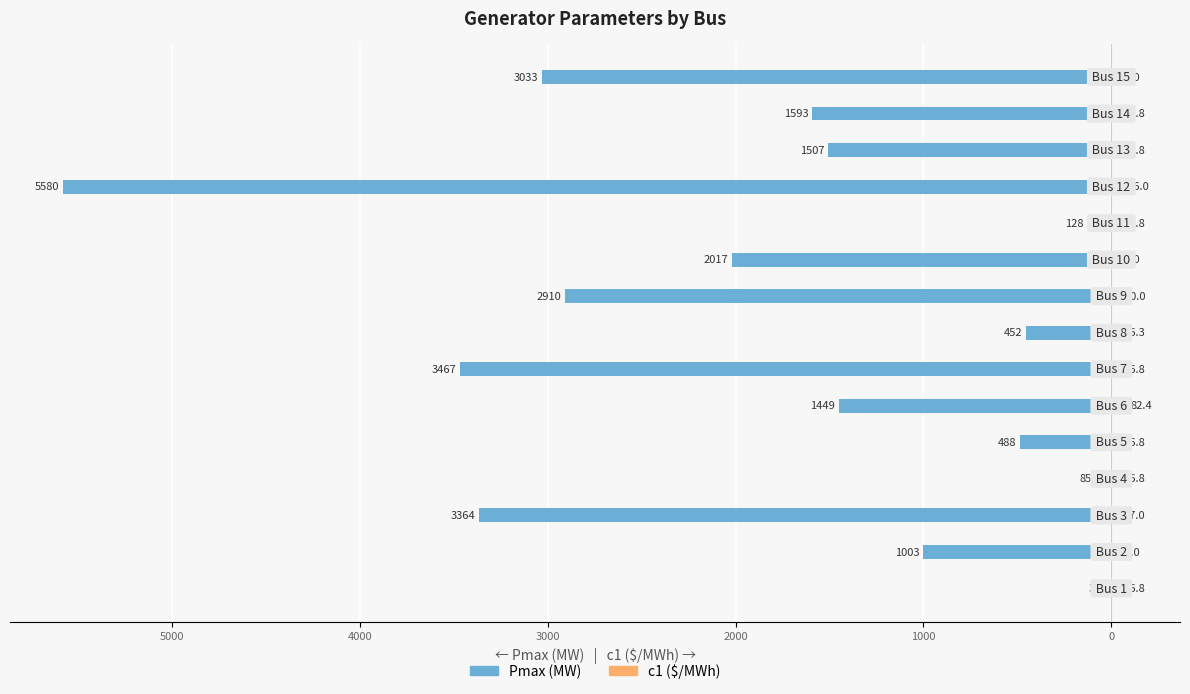

How many series are shown in this chart?

2